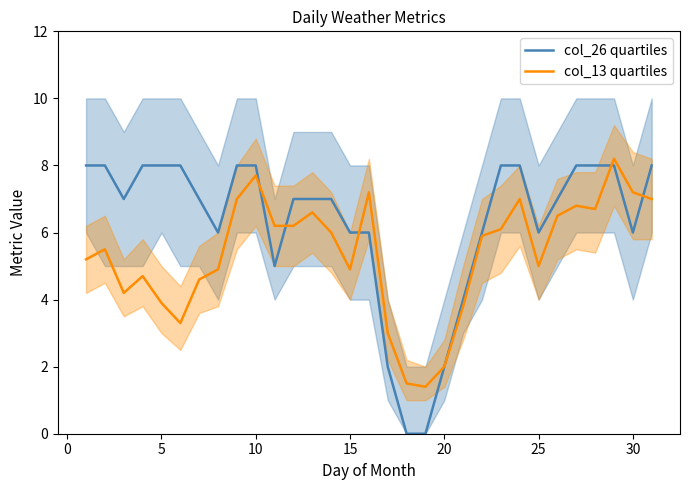

At 15, list the series in order from smallest to largest.

col_13 quartiles, col_26 quartiles